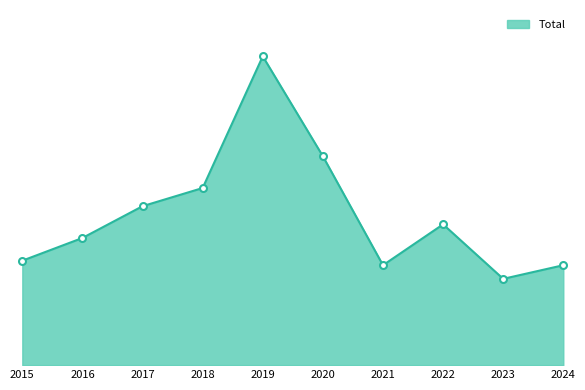

Between 2016 and 2020, which is larger?

2020